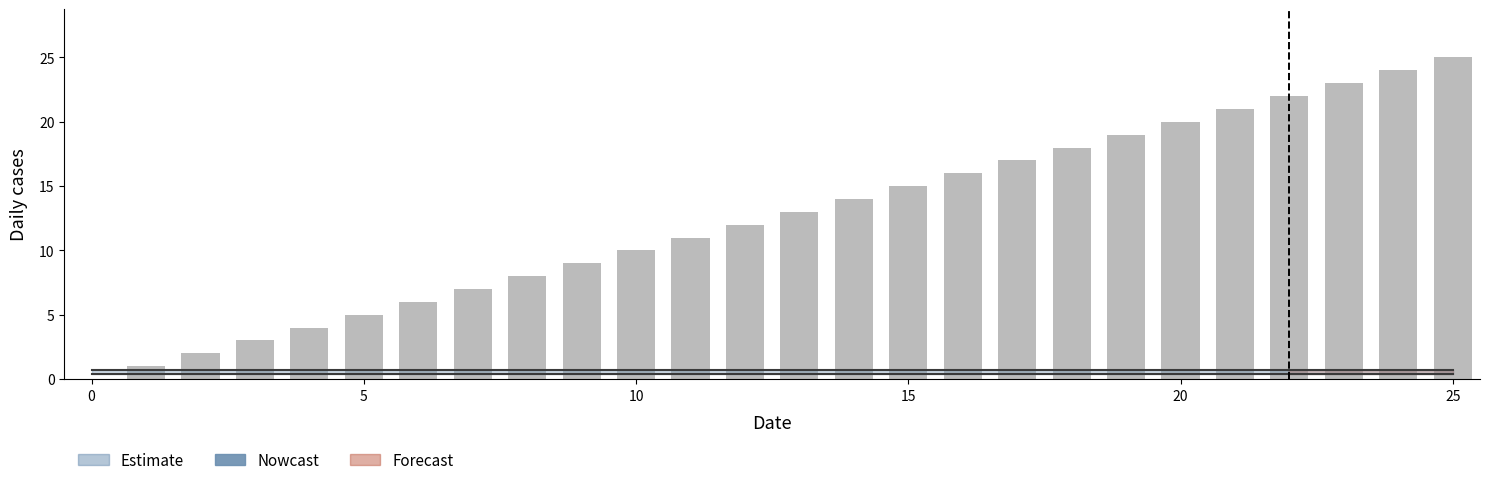

Is the value of col_2_upper at 24 greater than the value of col_1 at 15?

No